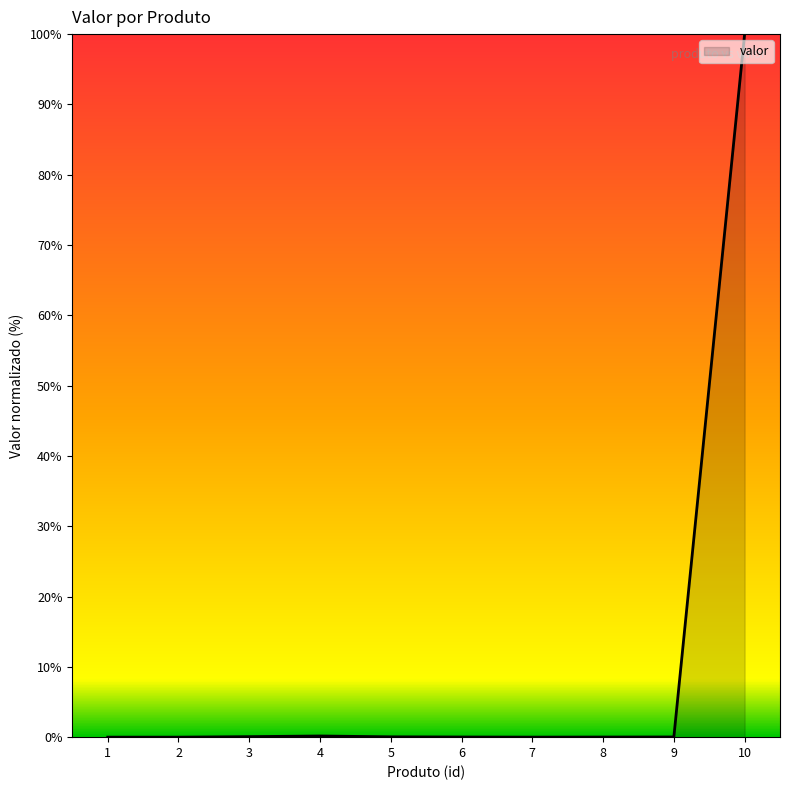

Which category has the highest value across all series?

10